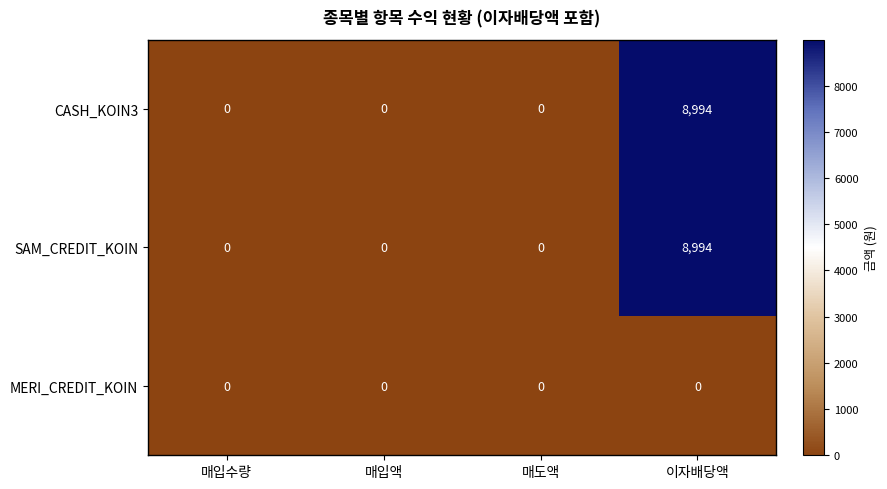

Reading left to right, extract all data points from this chart.

CASH_KOIN3: 0	0	0	8994
SAM_CREDIT_KOIN: 0	0	0	8994
MERI_CREDIT_KOIN: 0	0	0	0